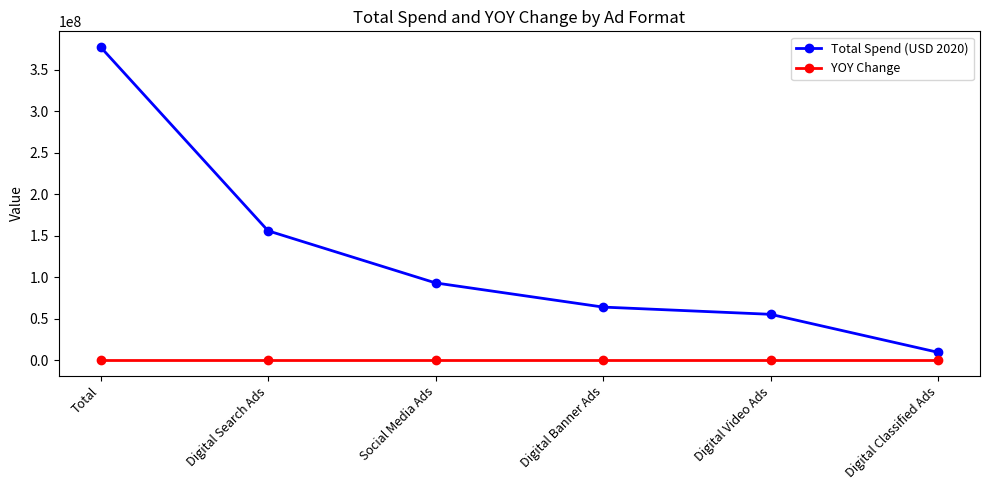

What is the maximum value for Total Spend (USD 2020)?

377200000.0